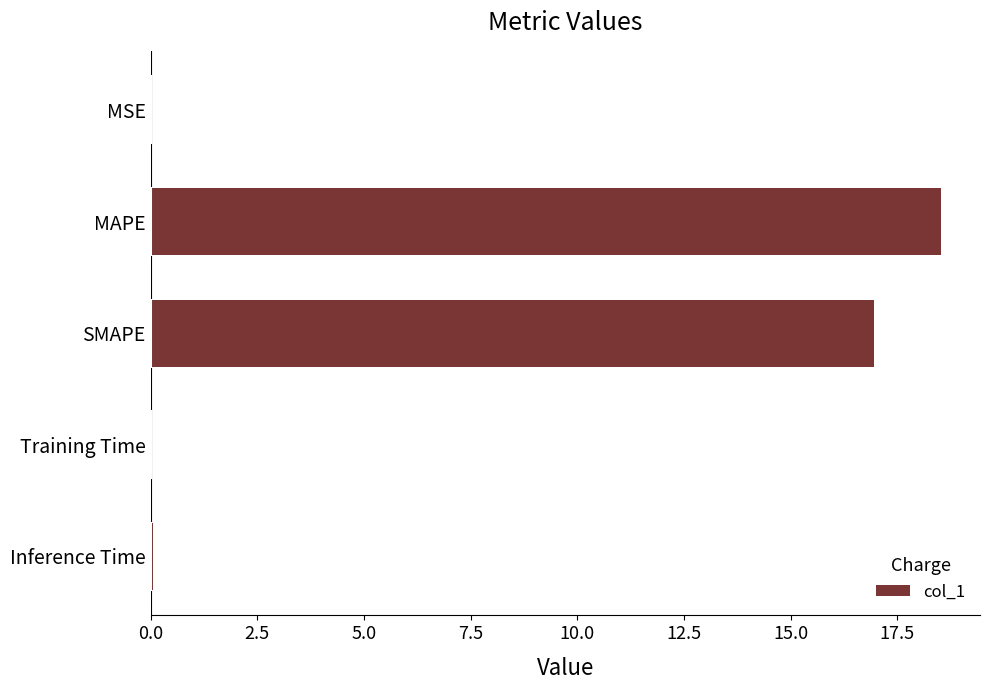

Which label corresponds to the largest value in the chart?

MAPE